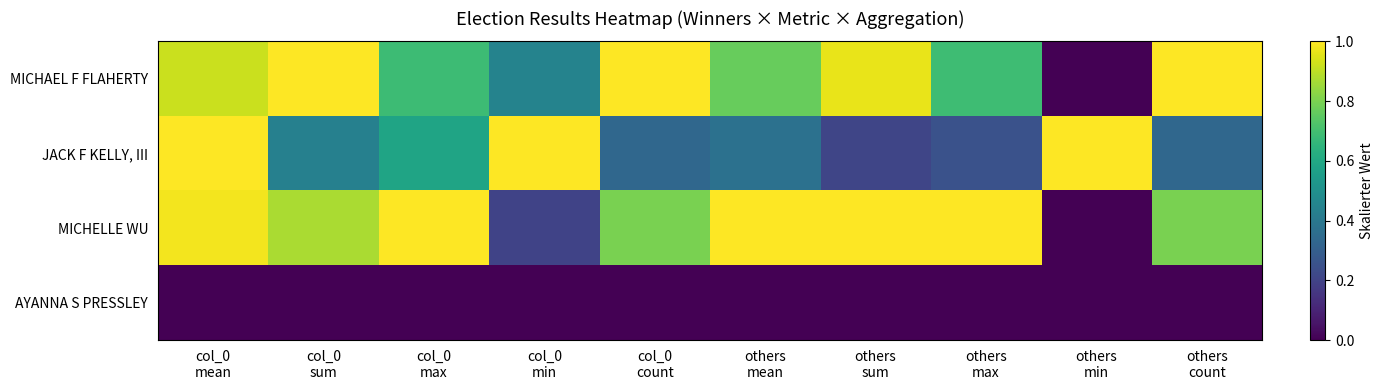

What is the spread (max minus min) of values at col_0
min?

1.0